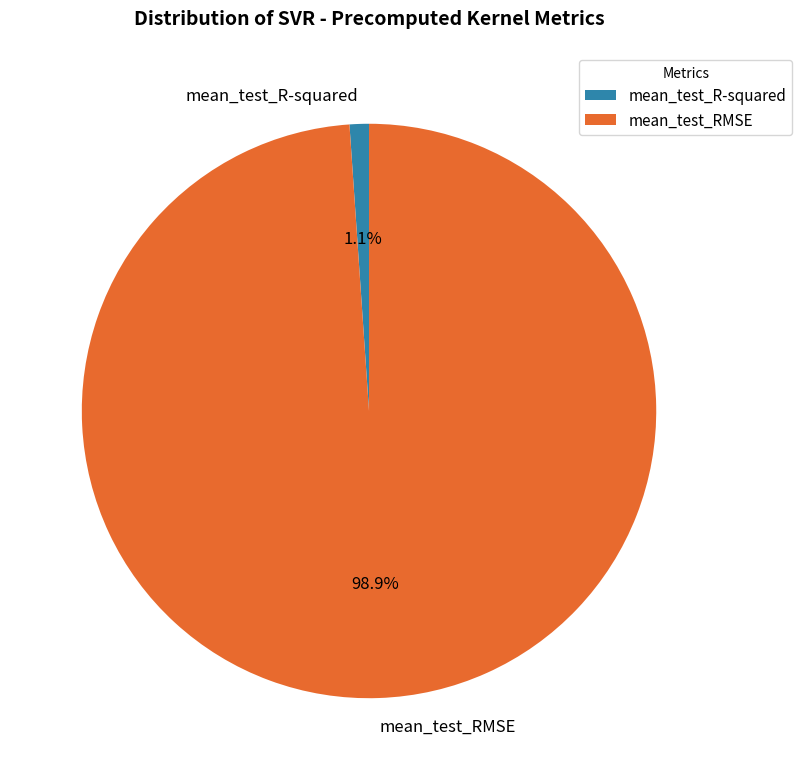

What portion of the pie excludes mean_test_RMSE?

1.1%